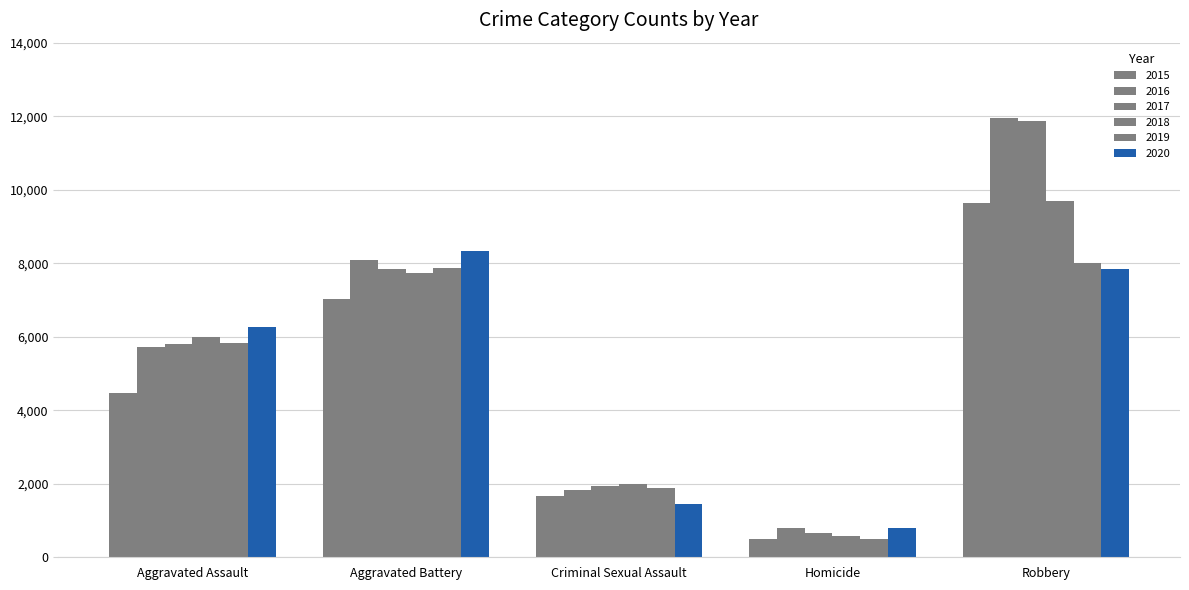

Rank the categories by 2020 value from highest to lowest.

Aggravated Battery, Robbery, Aggravated Assault, Criminal Sexual Assault, Homicide